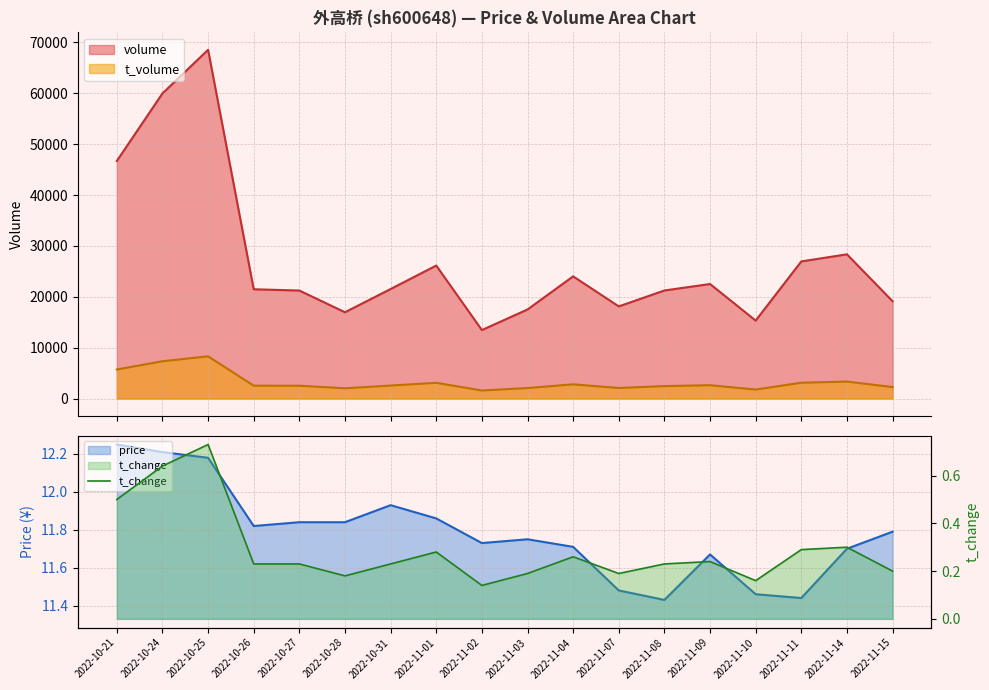

What is the maximum value for volume?

68555